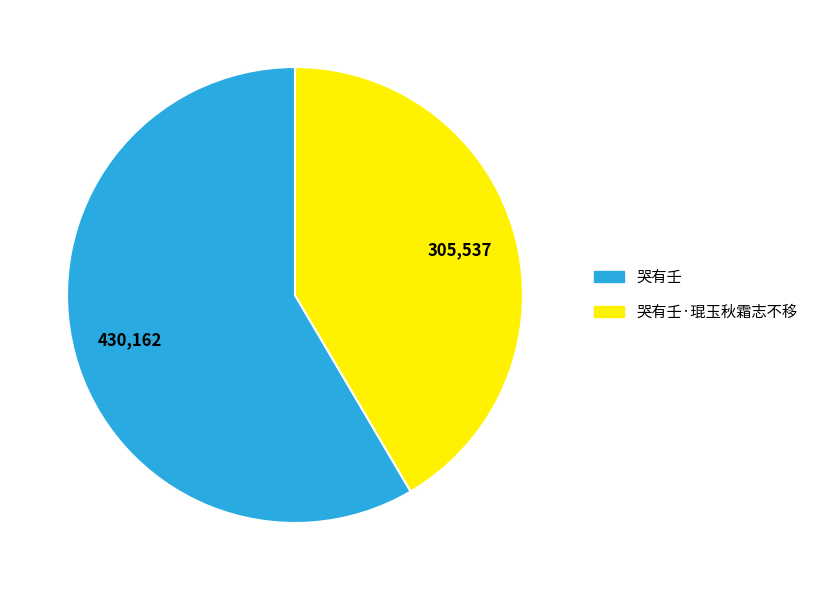

Is there any slice that represents more than half of the pie?

Yes